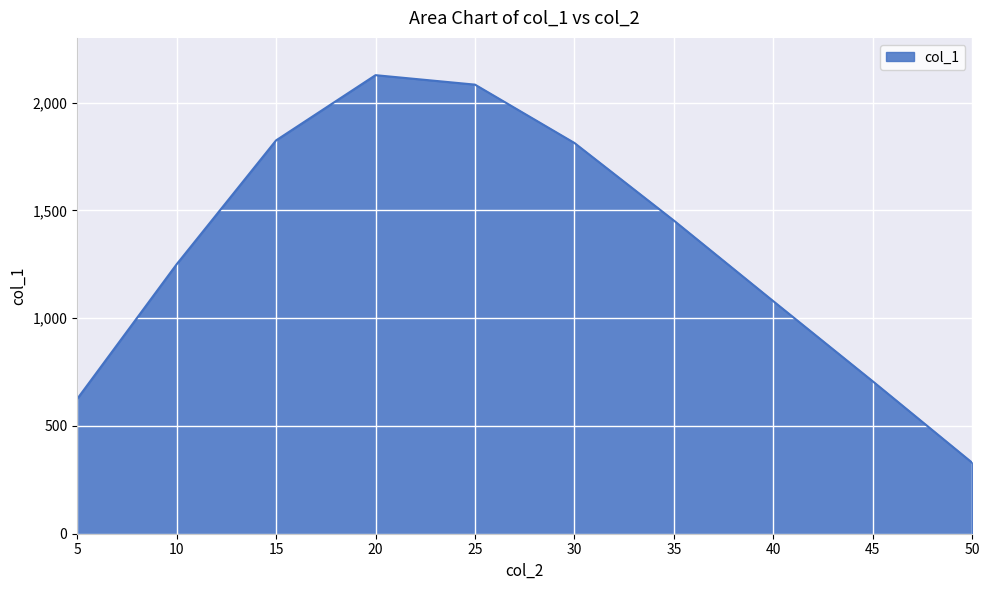

Where is the data nearest to the value 1228?

10